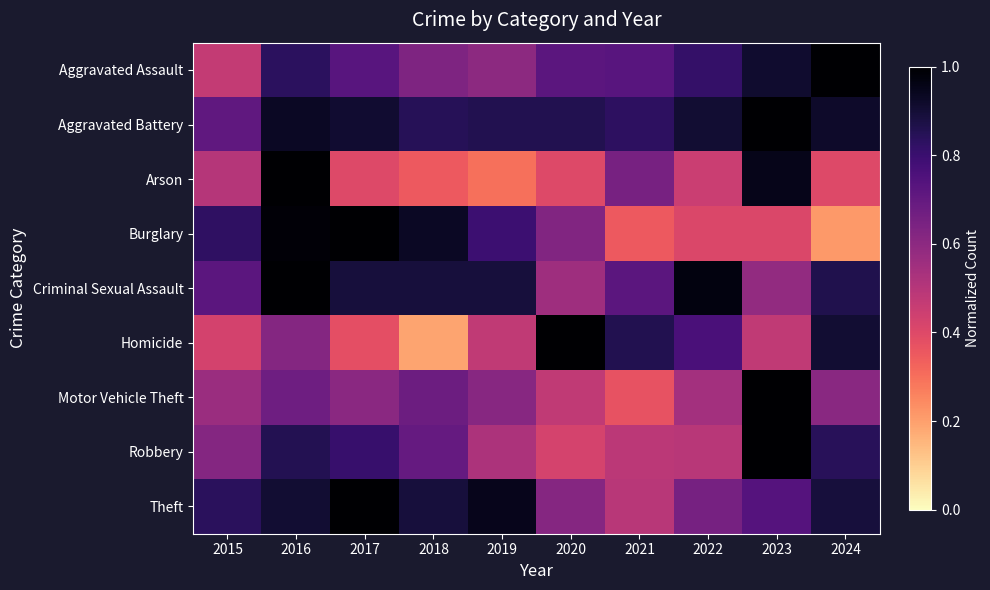

What is the minimum value shown in the chart?

0.2